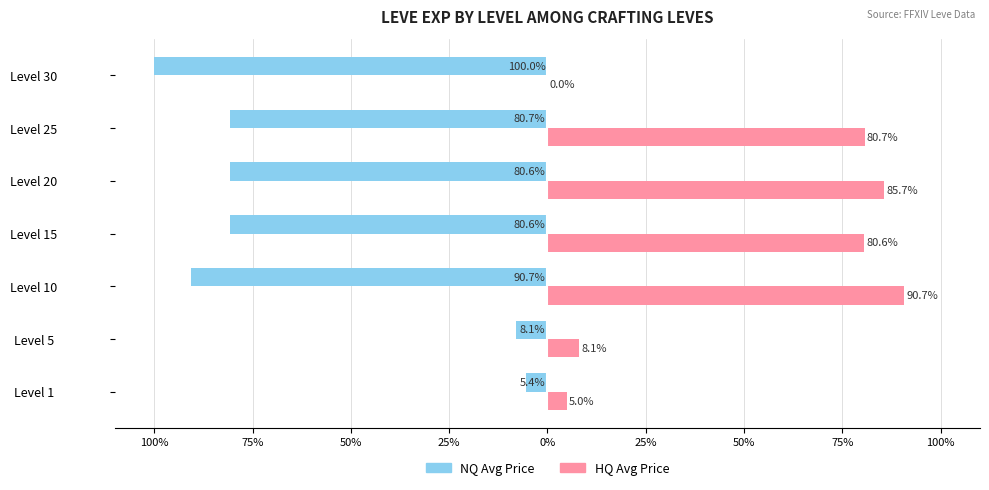

What are all the series names shown in the legend?

NQ Avg Price, HQ Avg Price